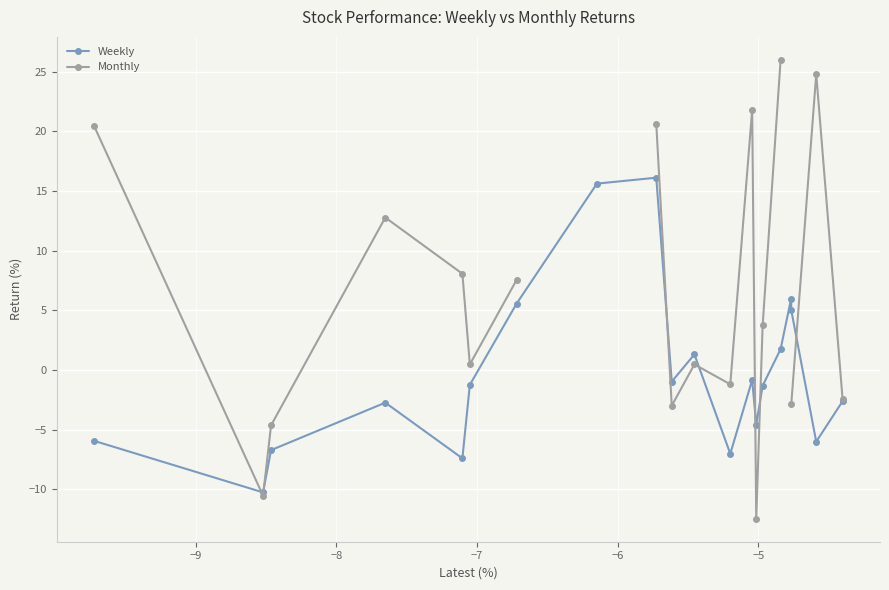

True or false: Weekly has more than 1 interior local peaks.

True